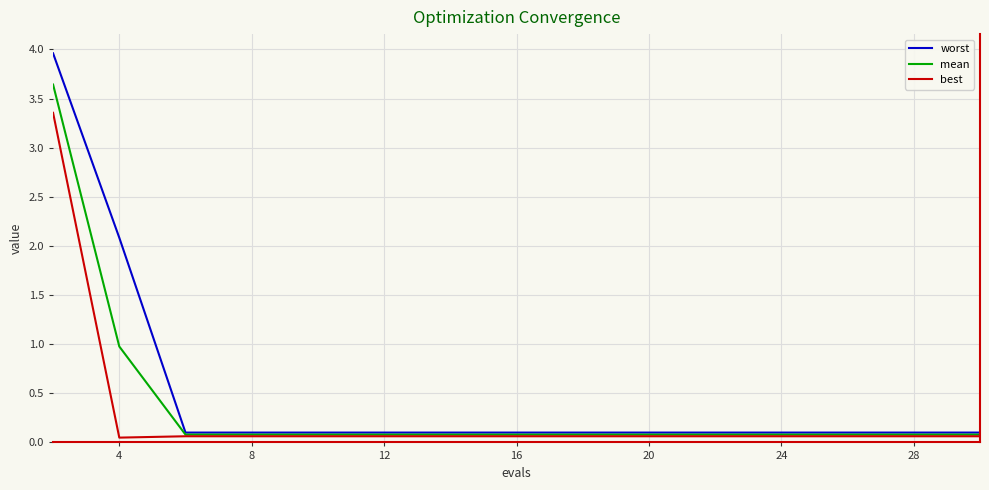

Which series has the largest range (max minus min)?

worst